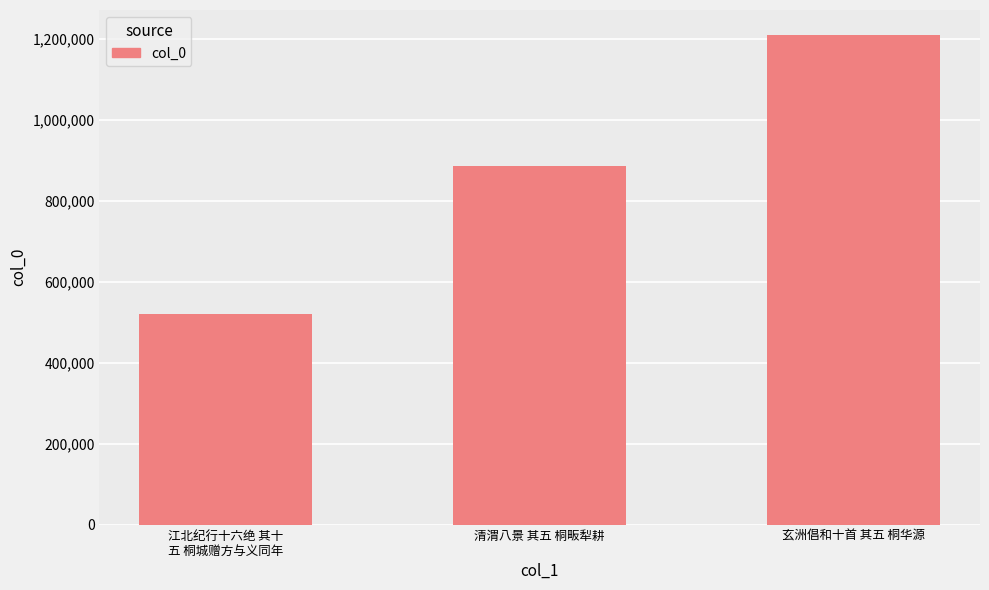

Which has a higher value, 清渭八景 其五 桐畈犁耕 or 玄洲倡和十首 其五 桐华源?

玄洲倡和十首 其五 桐华源